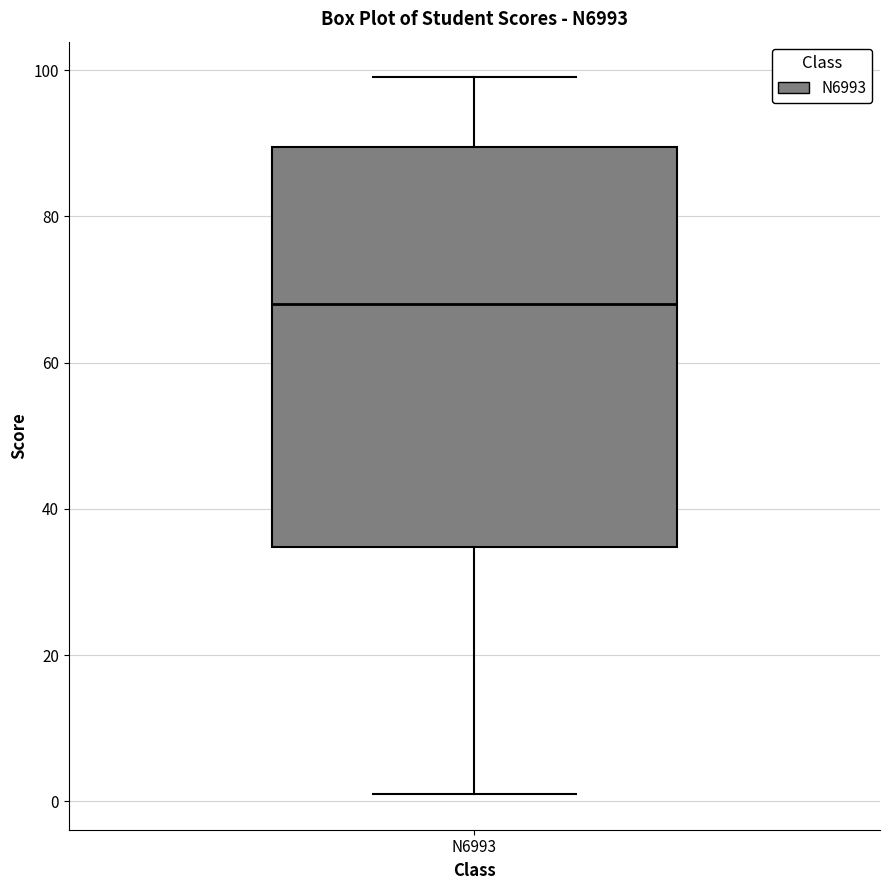

Where does the lower whisker of the box for N6993 end on the y-axis? The values are not printed on the chart, so give them approximately, as read against the axis.

2